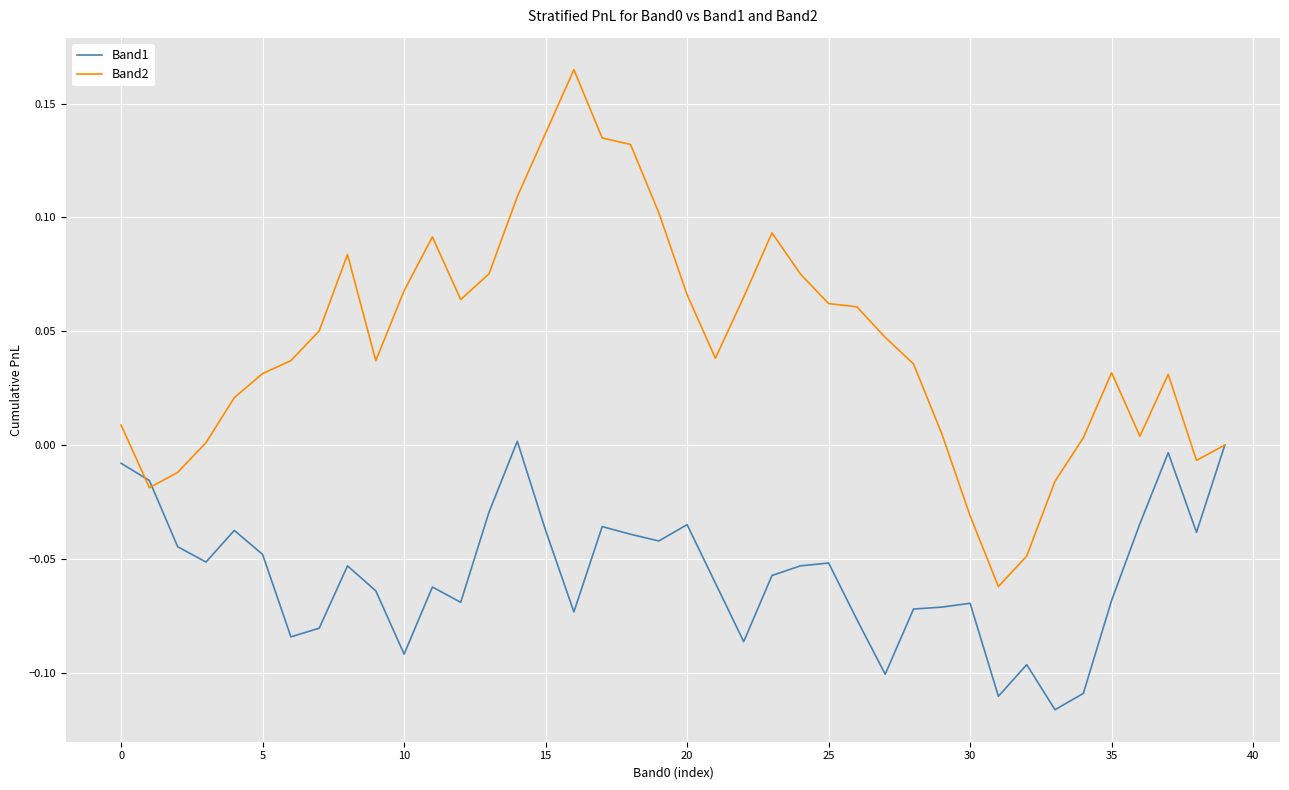

List the series in order of their overall mean, highest first.

Band2, Band1